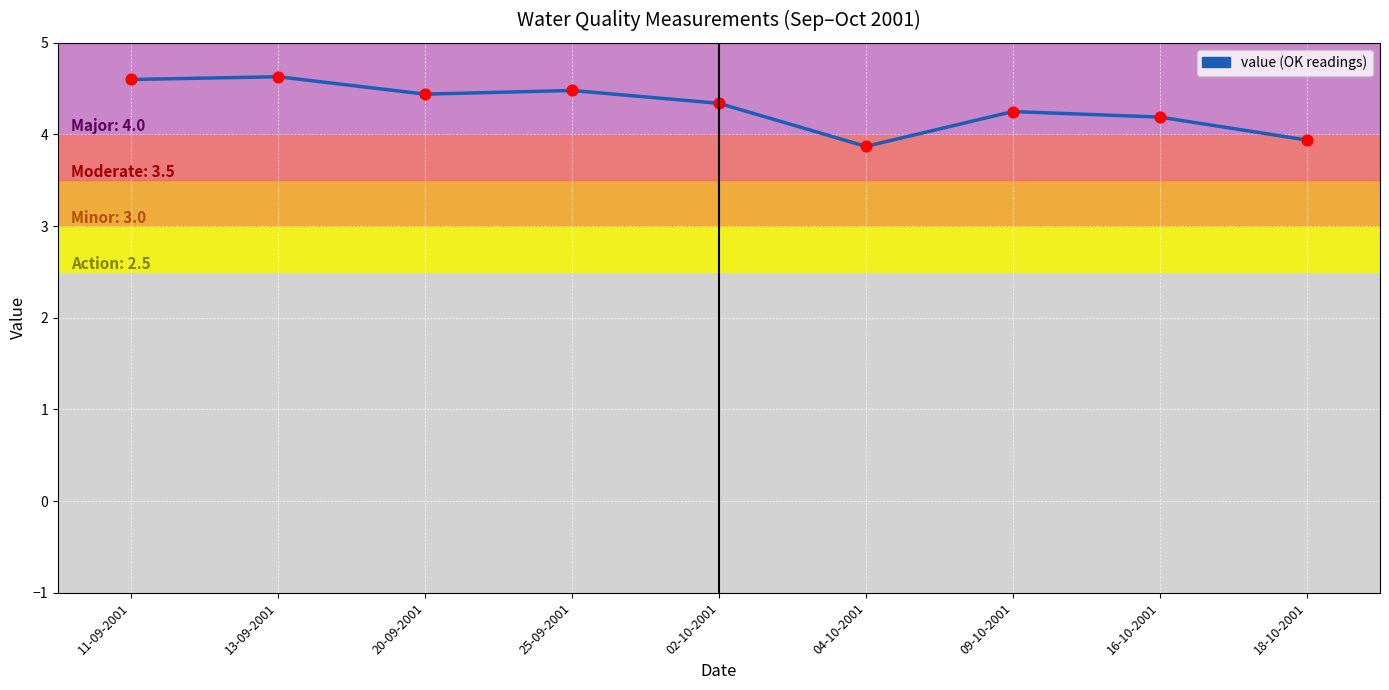

What is the change in value from 13-09-2001 to 02-10-2001?

-0.3